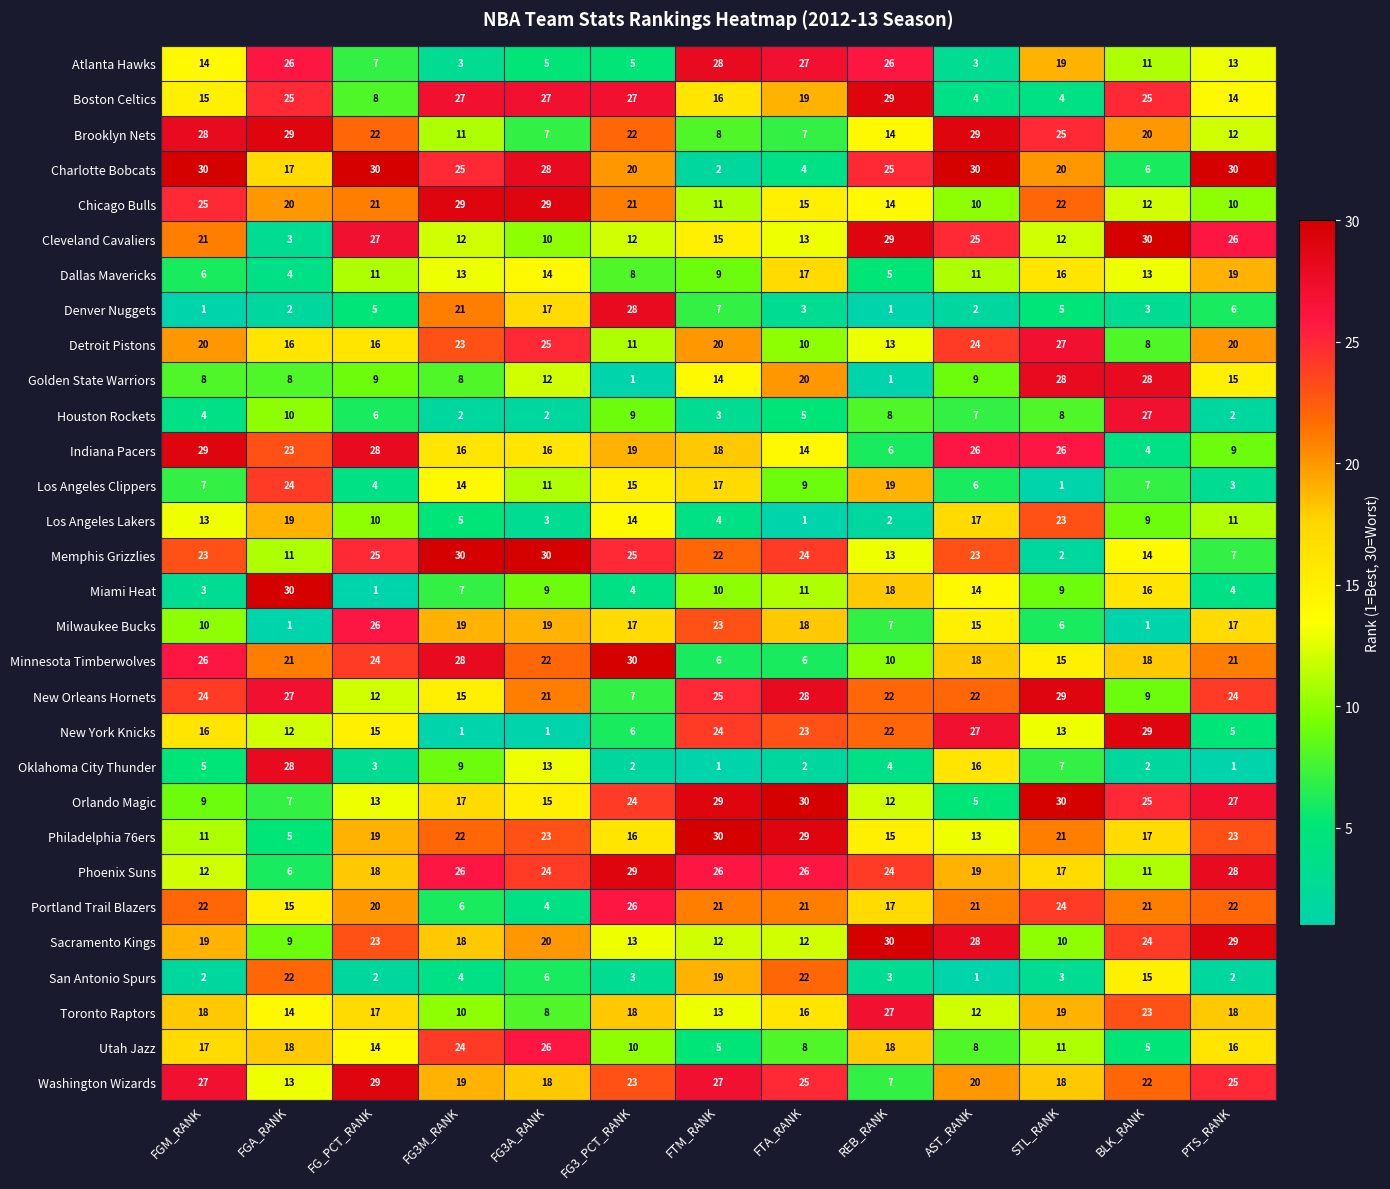

What is the total value across all series at FG3_PCT_RANK?

465